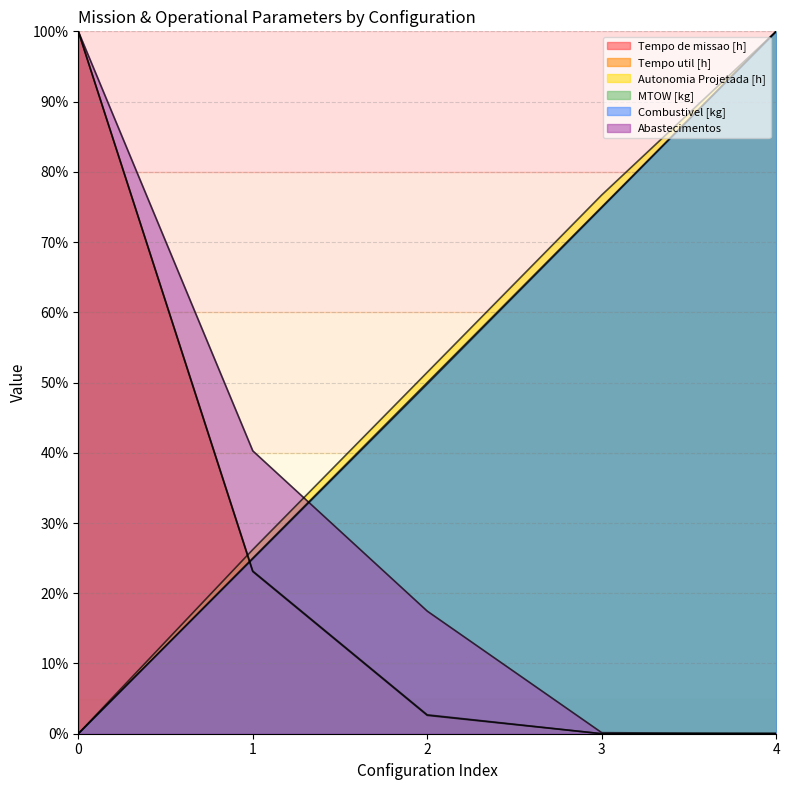

Reading left to right, extract all data points from this chart.

Tempo de missao [h]: 0=100.0	1=23.2	2=2.7	3=0.0	4=0.0
Tempo util [h]: 0=100.0	1=23.1	2=2.6	3=0.0	4=0.0
Autonomia Projetada [h]: 0=0.0	1=26.2	2=51.5	3=76.7	4=100.0
MTOW [kg]: 0=0.0	1=24.9	2=49.8	3=74.9	4=100.0
Combustivel [kg]: 0=0.0	1=25.0	2=50.0	3=75.0	4=100.0
Abastecimentos: 0=100.0	1=40.3	2=17.5	3=0.2	4=0.0